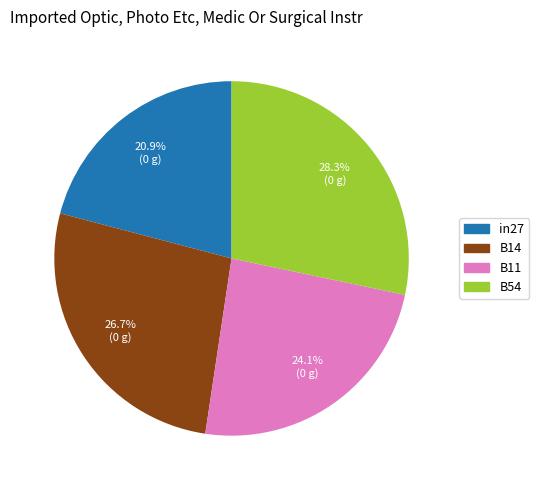

Is the sum of B14 and B11 greater than half?

Yes